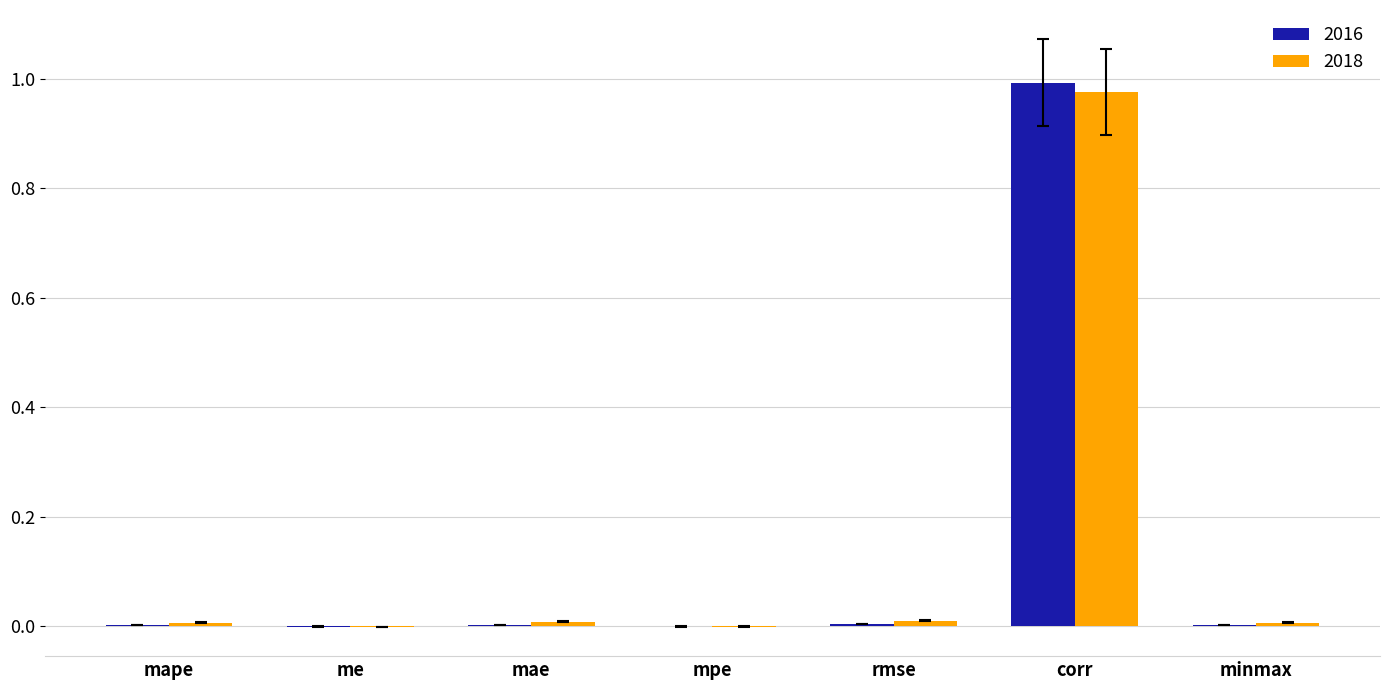

Which category has the highest value in the 2016 series?

corr